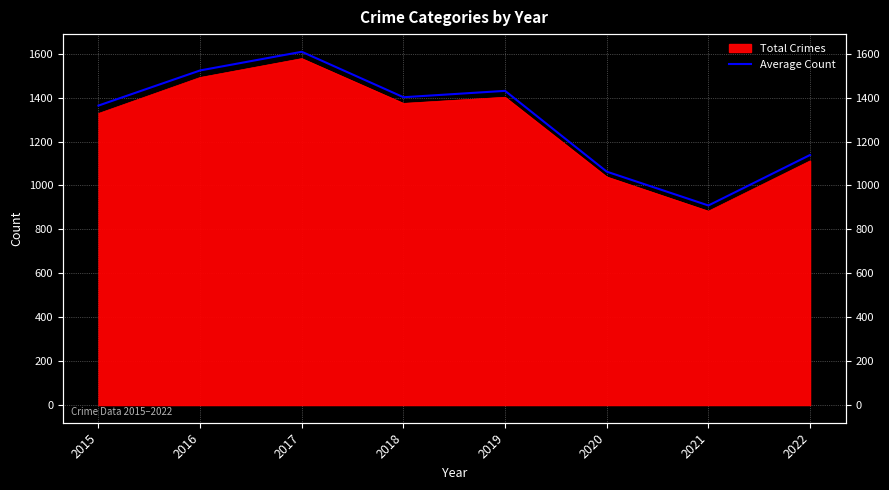

The value at 2015 is 1364. True or false?

True